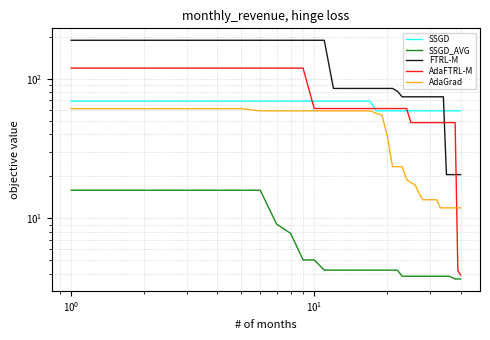

How many data points in SSGD_AVG are above 4?

22